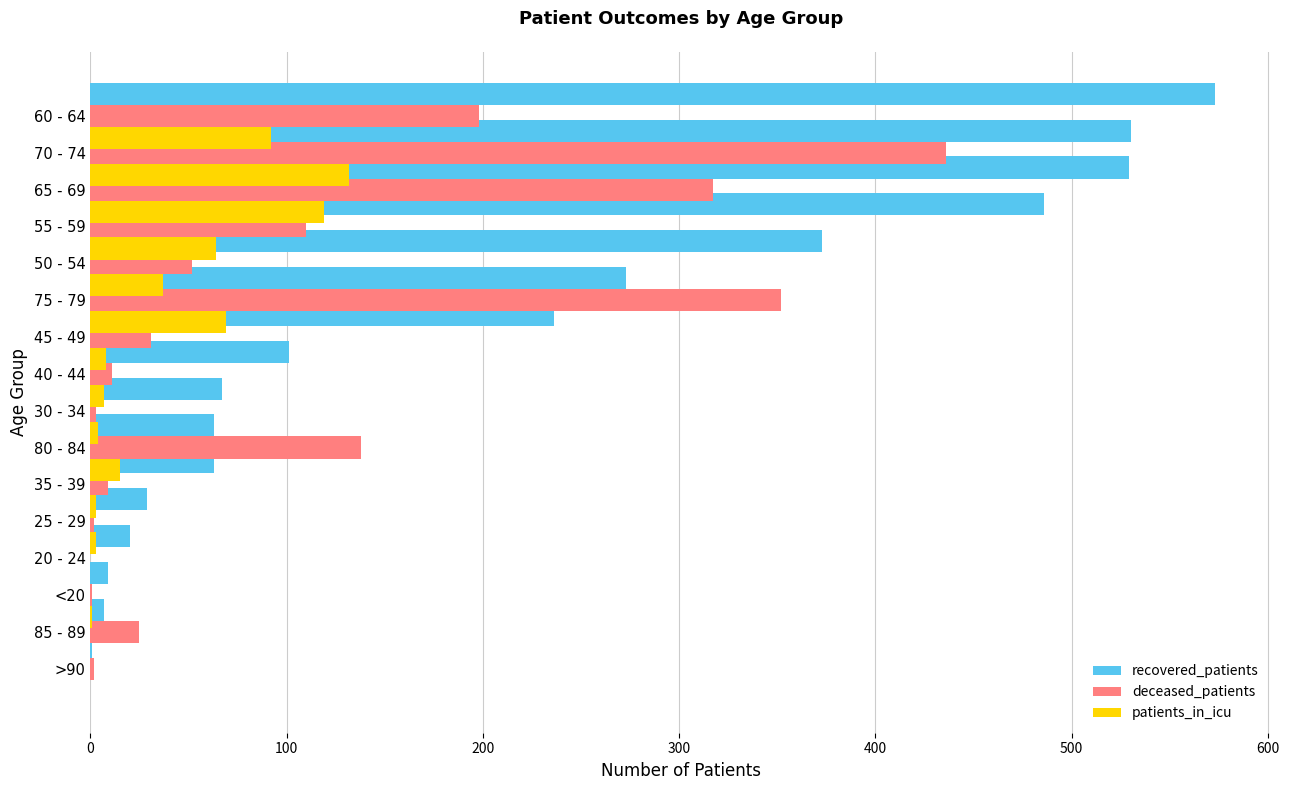

What is the difference between the second highest and second lowest values in the deceased_patients series?

351